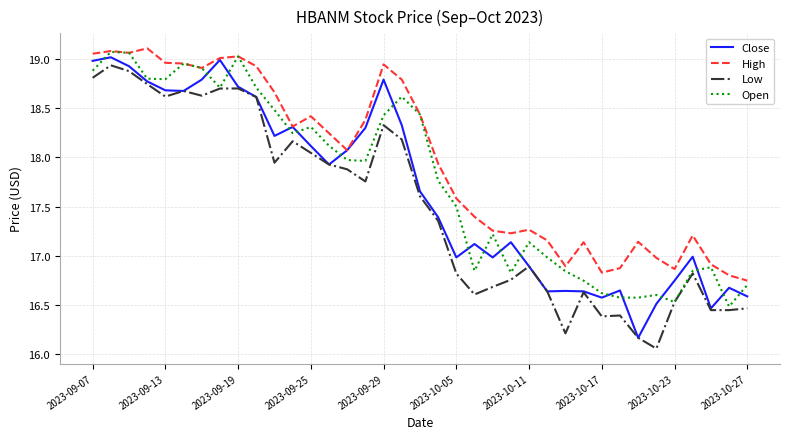

Rank the series by their average value, from lowest to highest.

Low, Close, Open, High